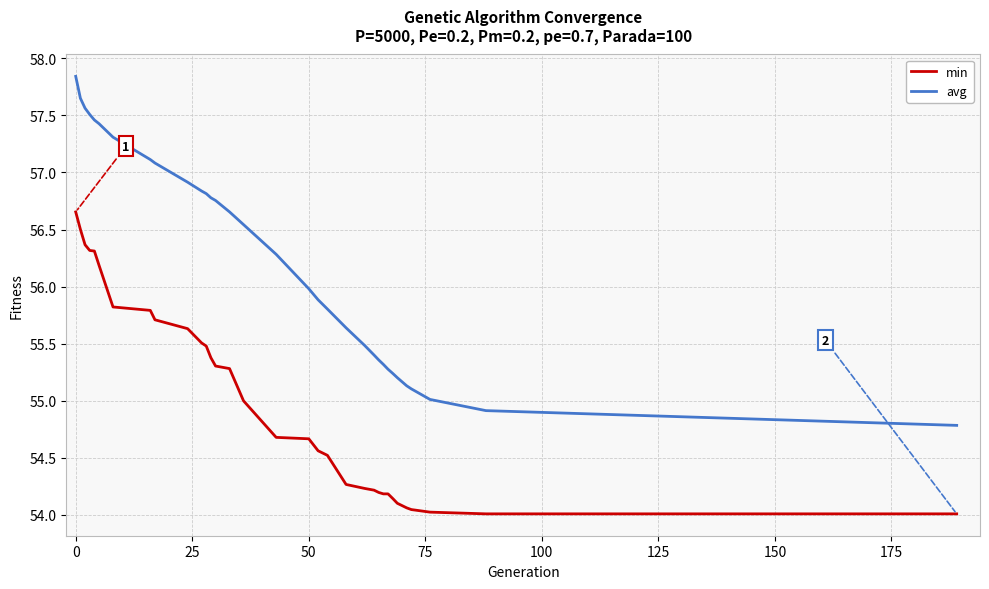

What is the difference between the maximum and minimum values in the avg series?

3.1